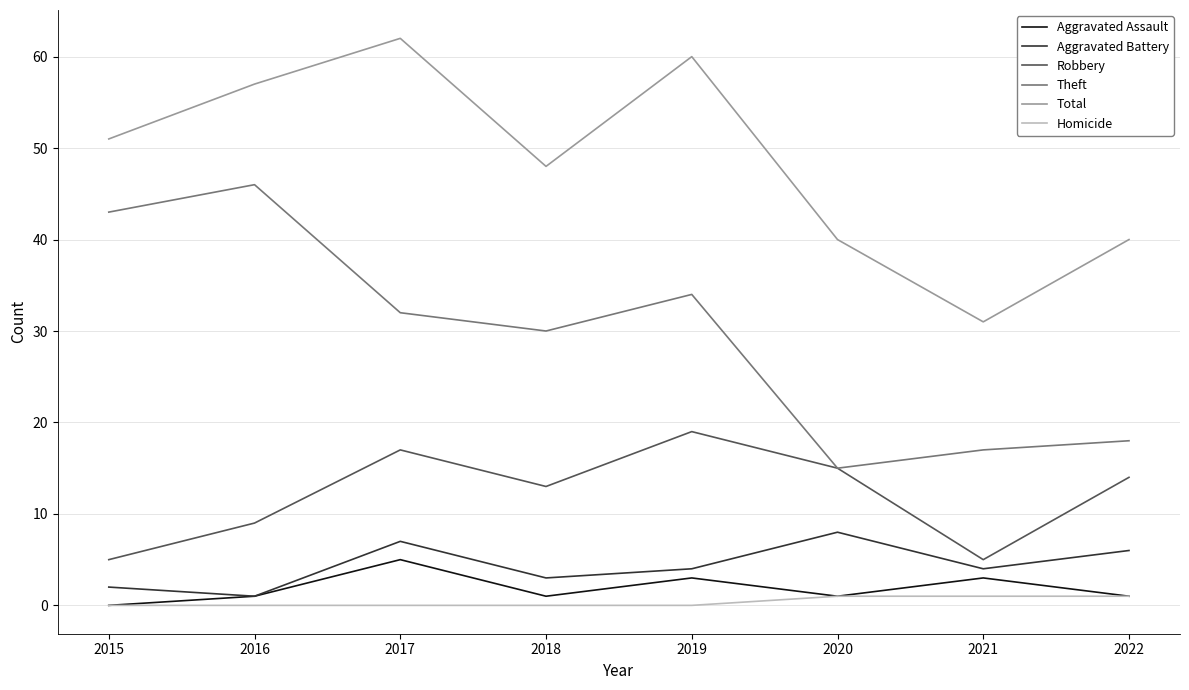

Reading left to right, extract all data points from this chart.

Aggravated Assault: 2015=0	2016=1	2017=5	2018=1	2019=3	2020=1	2021=3	2022=1
Aggravated Battery: 2015=2	2016=1	2017=7	2018=3	2019=4	2020=8	2021=4	2022=6
Robbery: 2015=5	2016=9	2017=17	2018=13	2019=19	2020=15	2021=5	2022=14
Theft: 2015=43	2016=46	2017=32	2018=30	2019=34	2020=15	2021=17	2022=18
Total: 2015=51	2016=57	2017=62	2018=48	2019=60	2020=40	2021=31	2022=40
Homicide: 2015=0	2016=0	2017=0	2018=0	2019=0	2020=1	2021=1	2022=1